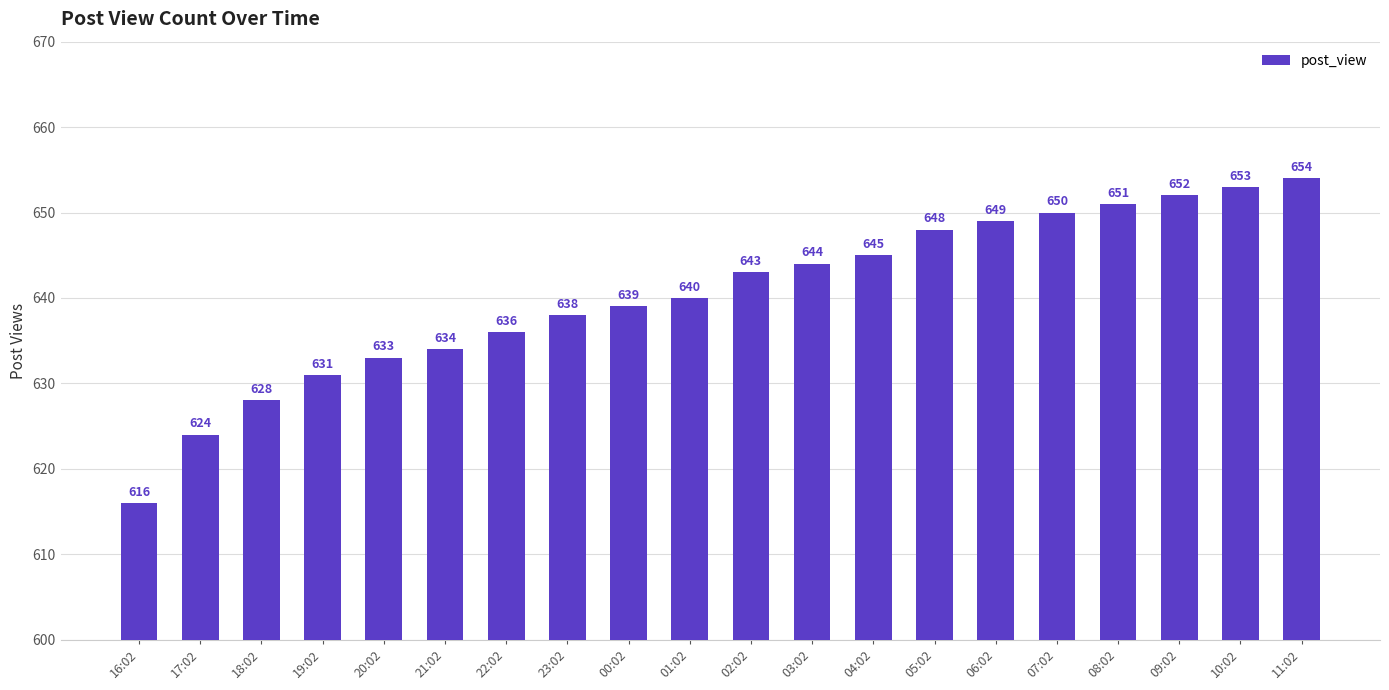

Reading left to right, transcribe all the data shown in this chart.

16:02=616	17:02=624	18:02=628	19:02=631	20:02=633	21:02=634	22:02=636	23:02=638	00:02=639	01:02=640	02:02=643	03:02=644	04:02=645	05:02=648	06:02=649	07:02=650	08:02=651	09:02=652	10:02=653	11:02=654